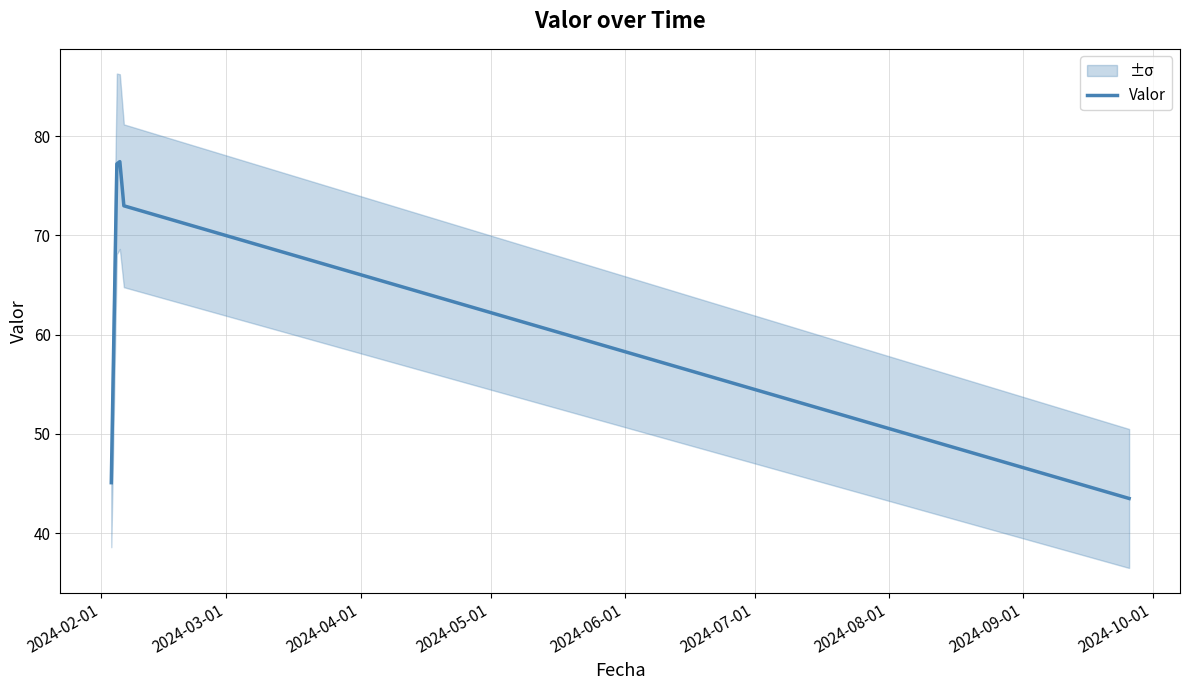

Reading right to left, list all the values displayed in this chart.

43.5	73.0	77.4	77.2	45.1